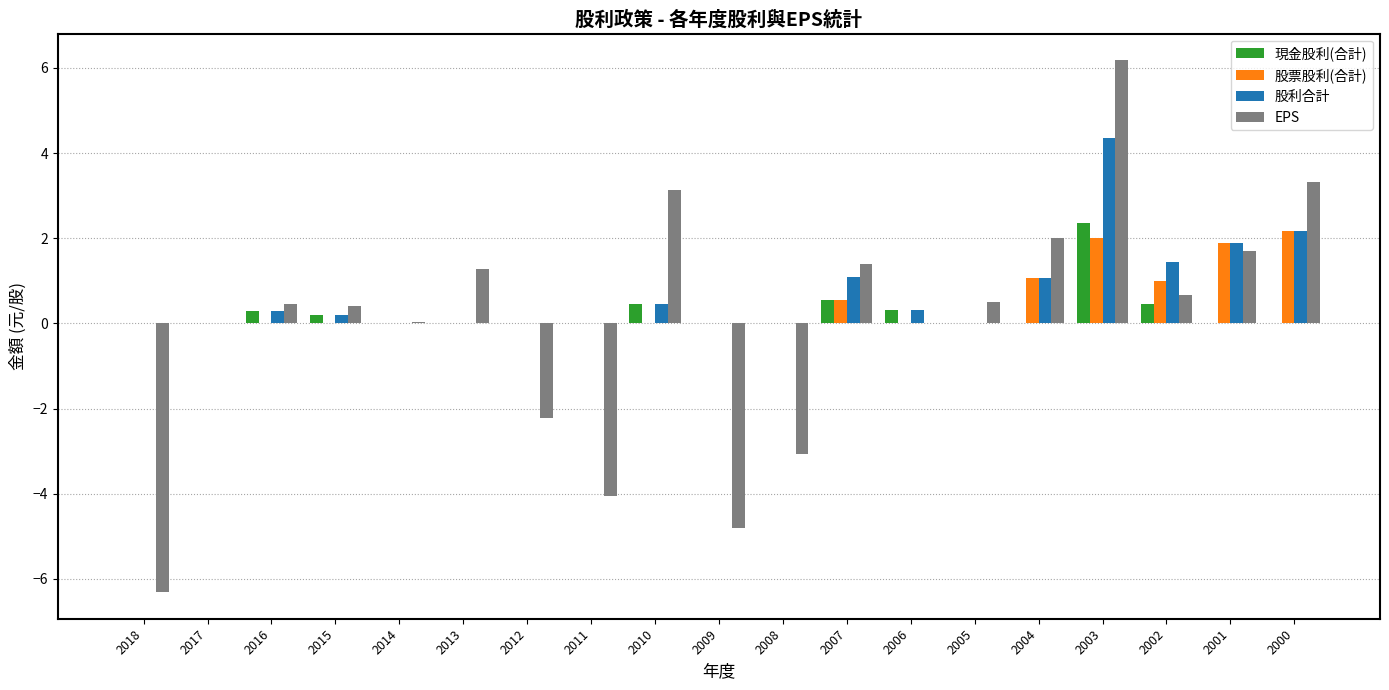

Count the number of categories in the chart.

19